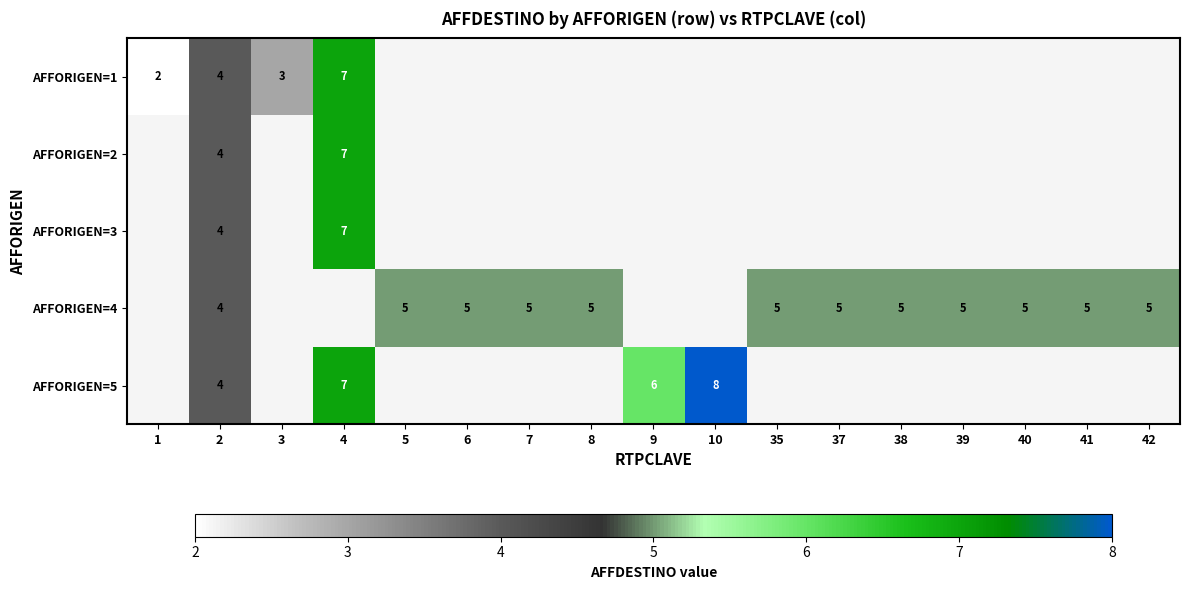

At which category does the chart reach its minimum across all series?

1